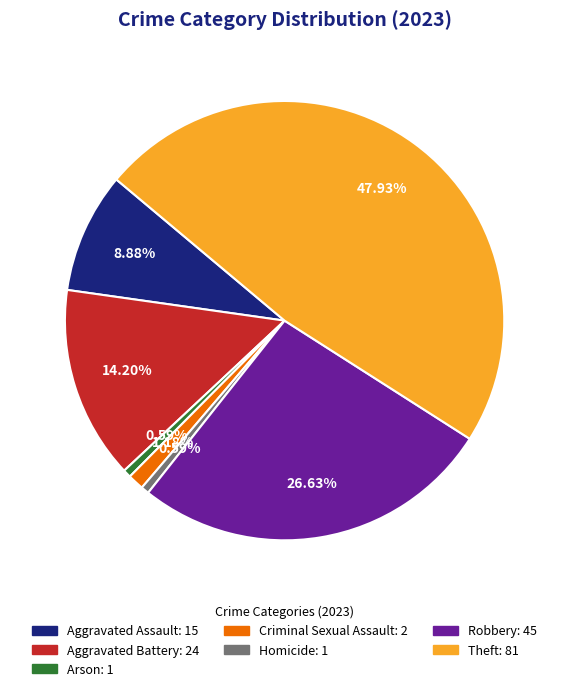

Which has a higher value, Robbery or Aggravated Battery?

Robbery